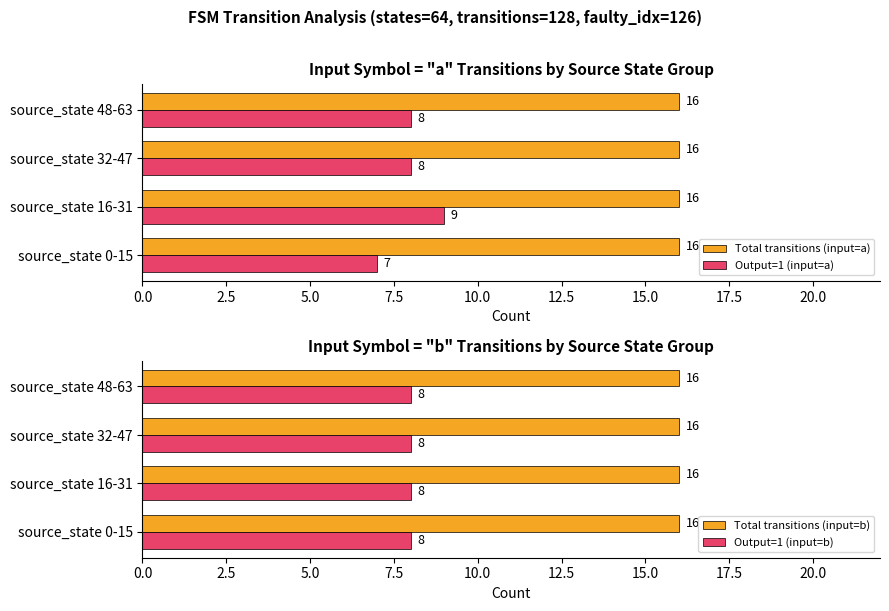

Is the value of Total transitions (input=a) at source_state 48-63 greater than the value of Output=1 (input=a) at source_state 16-31?

Yes